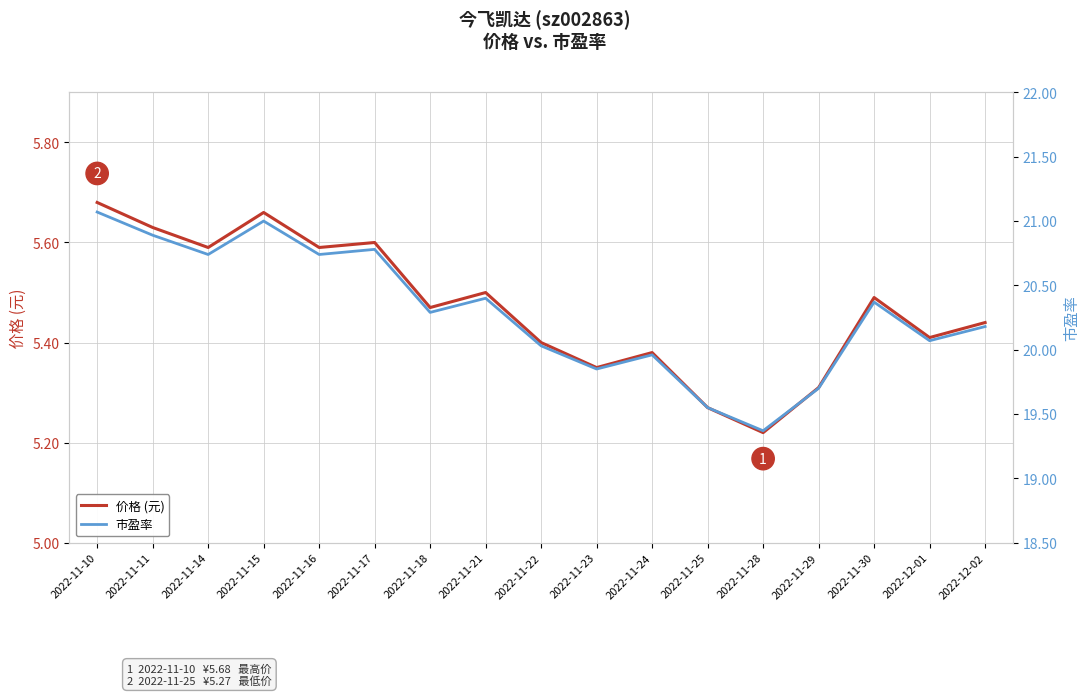

At which label is 价格 (元) closest to 5?

2022-11-28